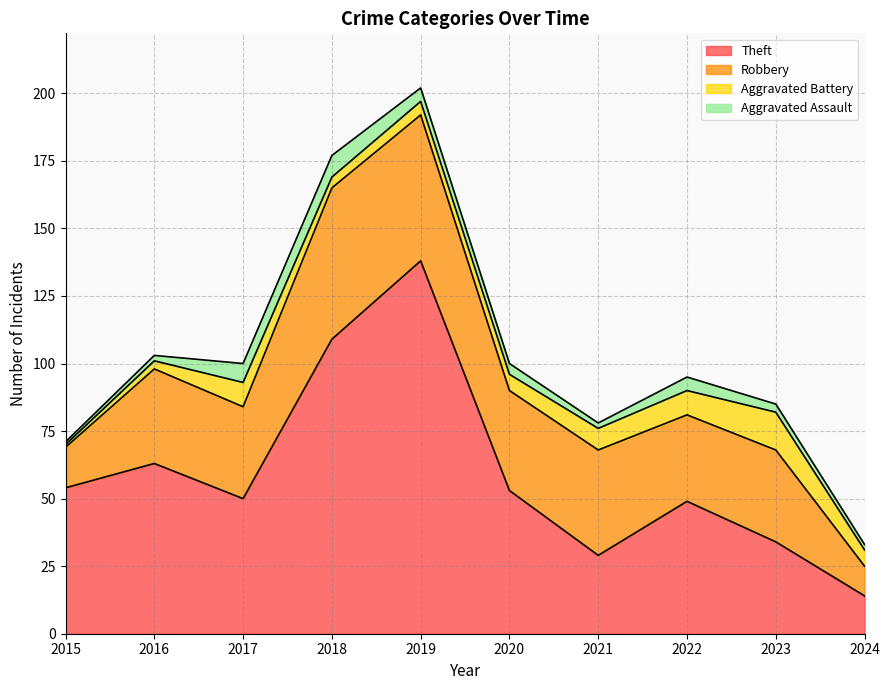

The value of Aggravated Battery at 2018 is 4. True or false?

True